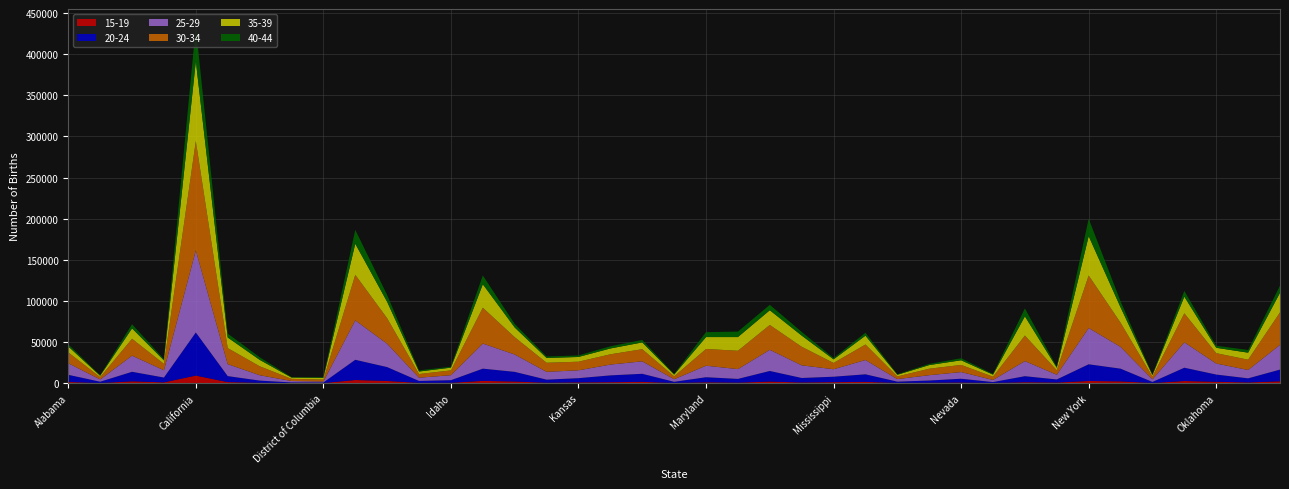

Reading right to left, what are all the values shown in this chart?

15-19: 2159	807	1617	2531	147	2095	2585	683	1049	141	713	408	237	1489	1166	752	1855	569	953	187	1515	1099	879	444	1928	2716	395	263	2626	3762	83	92	351	1237	9144	920	2151	130	1352
20-24: 14264	4973	8781	16174	1246	15456	20307	3738	7360	1091	4588	2722	1522	9194	6607	5467	12905	4537	6197	1369	9807	8294	5132	3734	11743	14852	3135	2326	16838	24585	647	713	2695	7276	52462	5849	11601	1543	8721
25-29: 30152	10170	13407	30904	3169	26549	44125	5737	18359	2596	8122	6509	3111	17428	9091	15399	25762	11908	14035	3143	15173	13133	9548	9522	21133	30549	6078	3991	28423	48005	1179	1746	6573	14558	99801	8857	19644	2758	14094
30-34: 39401	12548	12592	35305	3363	29387	63900	5444	31075	3989	8689	7866	3241	18842	7673	22592	30218	22323	20323	3547	14764	12493	10479	11039	21068	43592	5862	4456	31000	55359	2382	2602	10916	19525	133011	7740	20533	2842	13227
35-39: 23882	8535	6553	20237	1703	18720	47865	3072	23378	2457	5648	4424	2017	10723	4354	13585	17885	16661	14487	2120	8223	7105	5748	5814	11810	28552	3320	3056	19975	37817	2038	1588	7826	12890	97067	4296	12637	1667	7163
40-44: 8675	3269	2456	6977	542	7319	21200	1180	9682	841	2472	1425	654	3580	1636	4489	6591	6647	5969	804	3009	2631	1877	1820	4272	10691	1168	1390	8303	16918	857	565	3167	4777	41926	1573	5039	606	2621